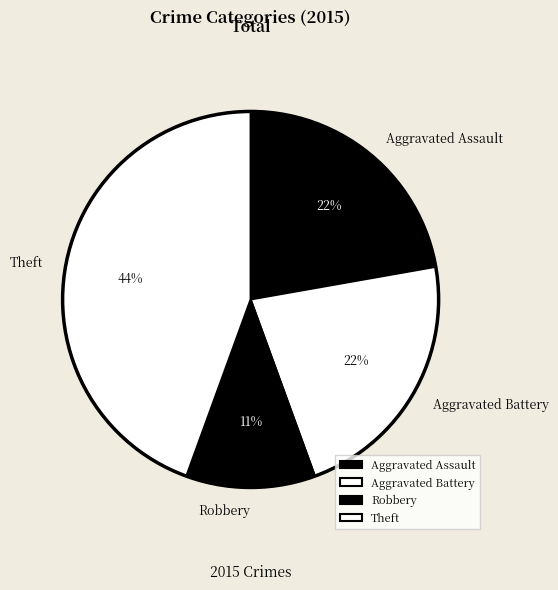

What is the smallest slice in the pie chart?

Robbery